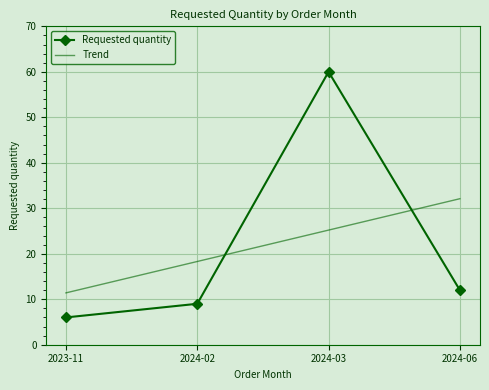

Read the Trend value at 2023-11.

11.4